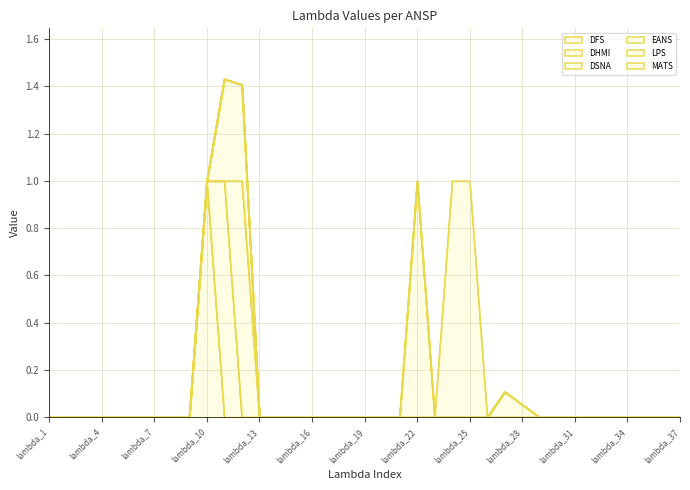

Is it true that LPS equals 0.0 at lambda_24?

True